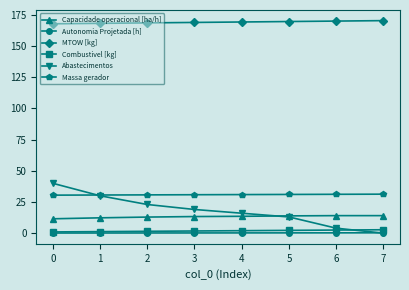

Between 1 and 4, which series saw the biggest shift?

Abastecimentos